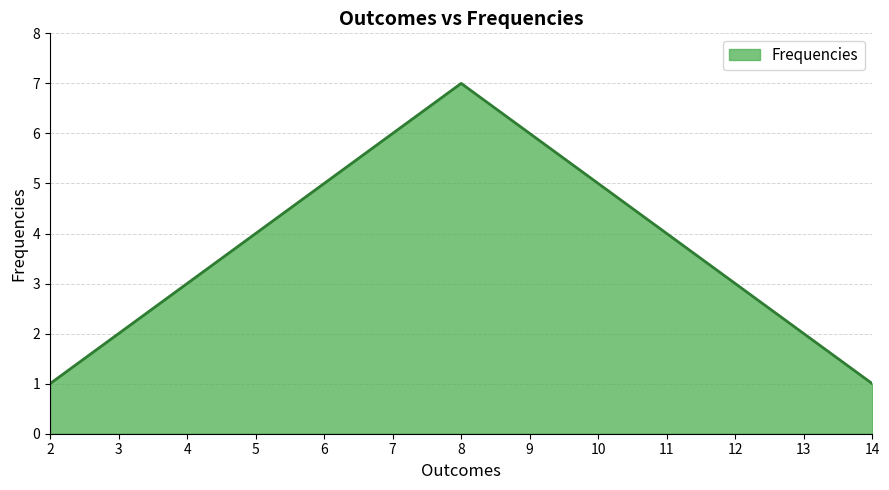

What is the maximum value shown in the chart?

7